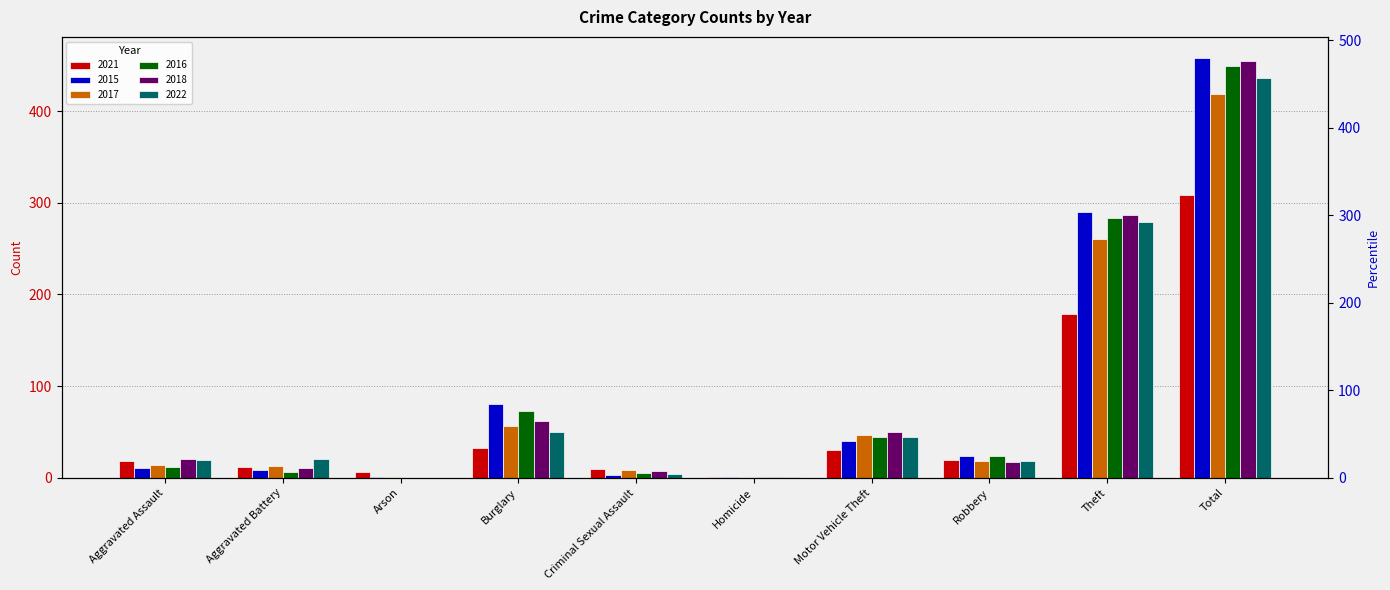

Reading left to right, transcribe all the data shown in this chart.

2021: Aggravated Assault=18	Aggravated Battery=12	Arson=6	Burglary=33	Criminal Sexual Assault=10	Homicide=1	Motor Vehicle Theft=30	Robbery=19	Theft=179	Total=308
2015: Aggravated Assault=11	Aggravated Battery=8	Arson=1	Burglary=80	Criminal Sexual Assault=3	Homicide=1	Motor Vehicle Theft=40	Robbery=24	Theft=290	Total=458
2017: Aggravated Assault=14	Aggravated Battery=13	Arson=1	Burglary=56	Criminal Sexual Assault=8	Homicide=1	Motor Vehicle Theft=47	Robbery=18	Theft=261	Total=419
2016: Aggravated Assault=12	Aggravated Battery=6	Arson=0	Burglary=73	Criminal Sexual Assault=5	Homicide=1	Motor Vehicle Theft=45	Robbery=24	Theft=283	Total=449
2018: Aggravated Assault=20	Aggravated Battery=11	Arson=0	Burglary=62	Criminal Sexual Assault=7	Homicide=1	Motor Vehicle Theft=50	Robbery=17	Theft=287	Total=455
2022: Aggravated Assault=19	Aggravated Battery=20	Arson=0	Burglary=50	Criminal Sexual Assault=4	Homicide=1	Motor Vehicle Theft=45	Robbery=18	Theft=279	Total=436